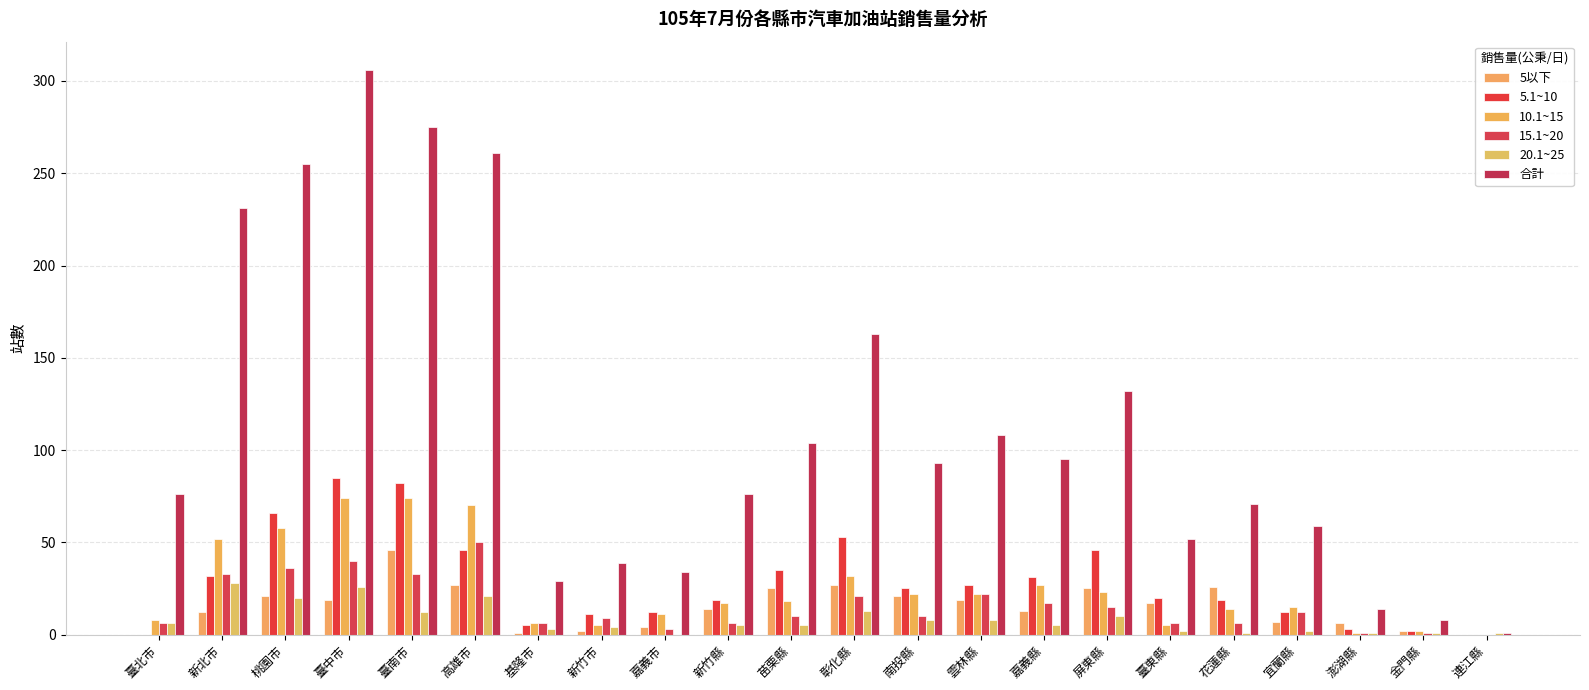

True or false: 5.1~10 has a value of 10 at 屏東縣.

False